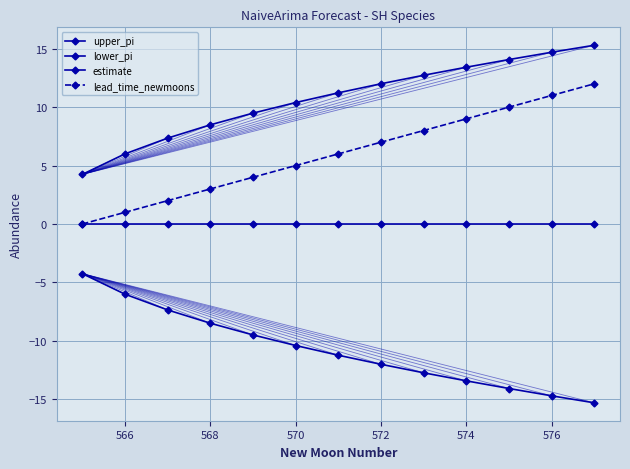

How many values in the lead_time_newmoons series are below 6?

6